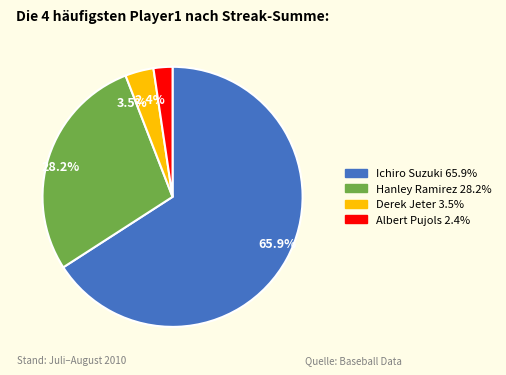

Is the sum of 3.5% and 65.9% greater than half?

Yes